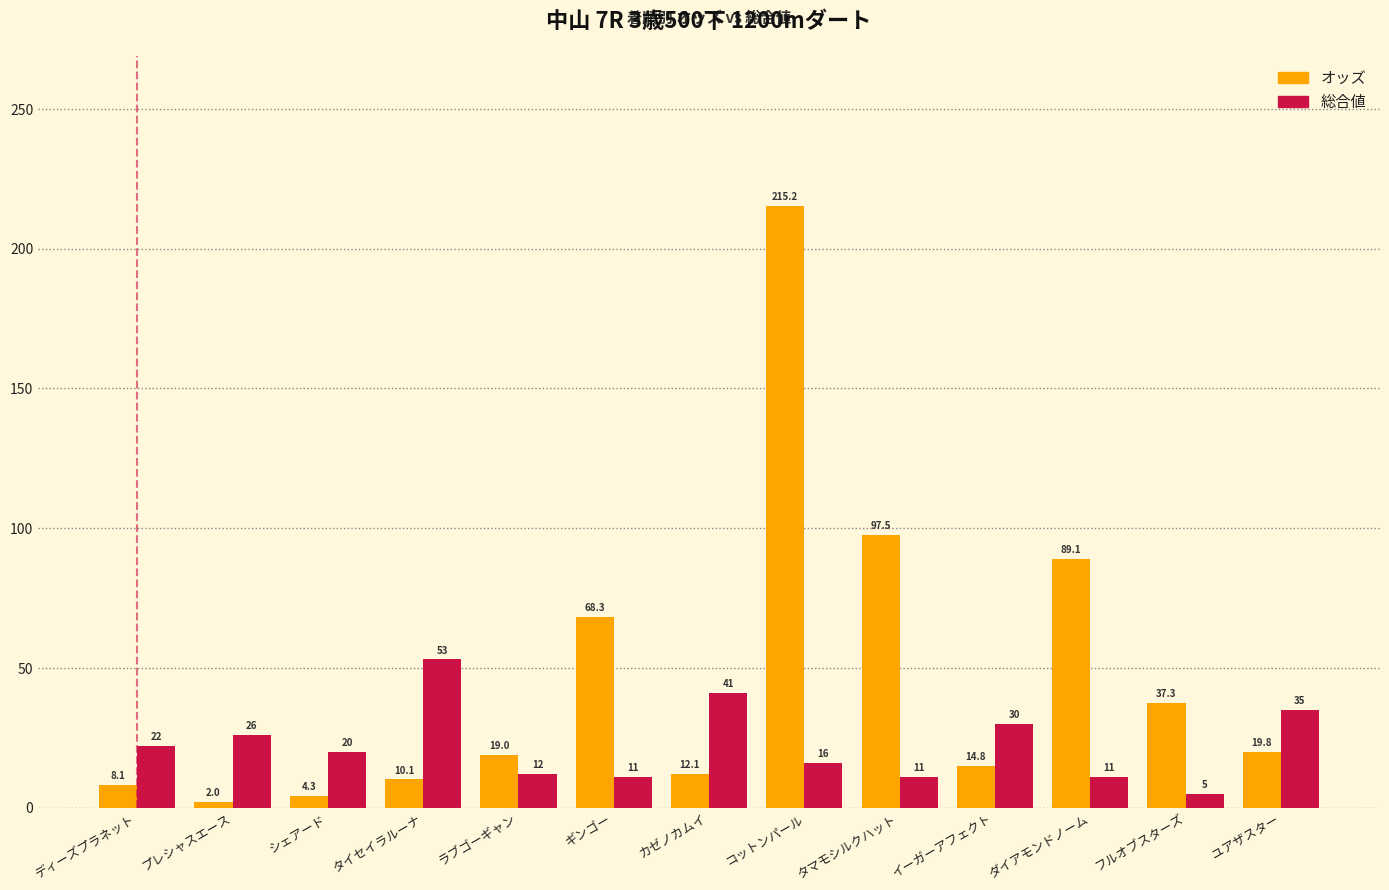

What is the value of the 総合値 bar at the 5th from the left?

12.0